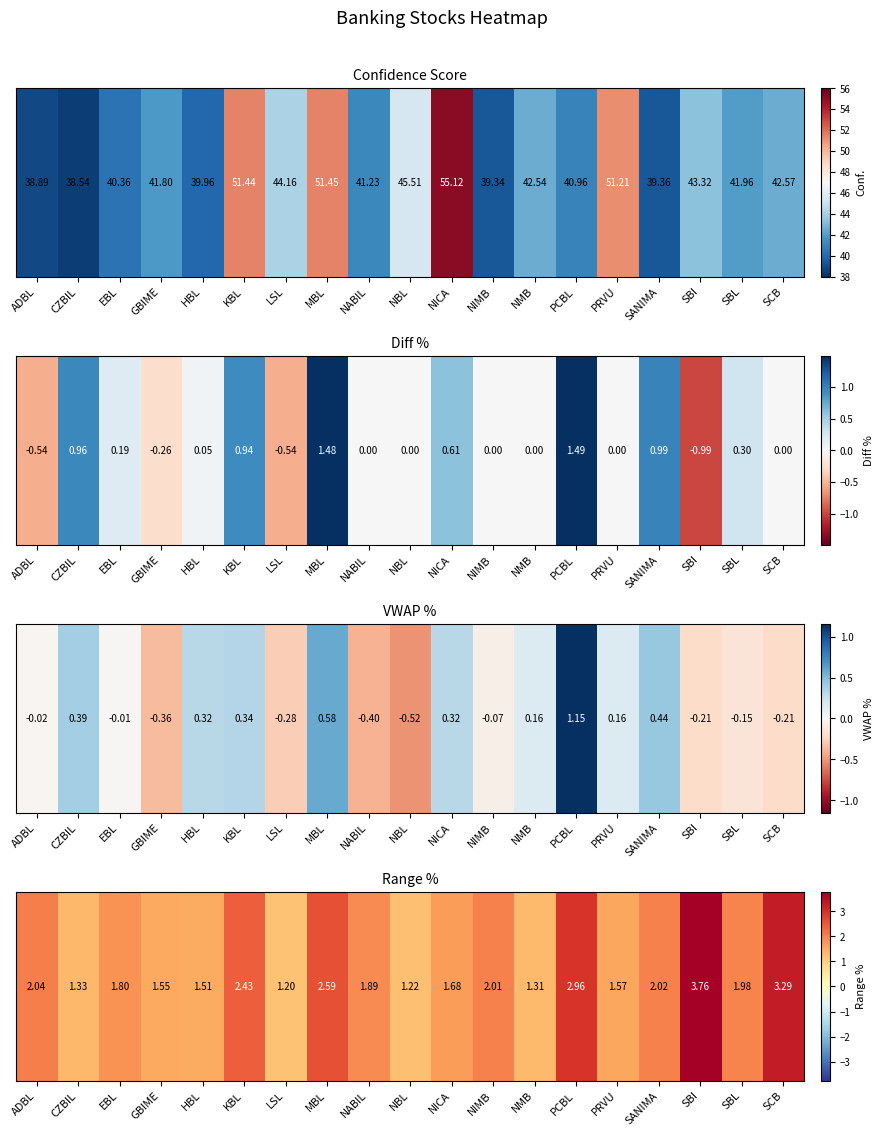

What is the difference between the values at SANIMA and NMB?

0.7